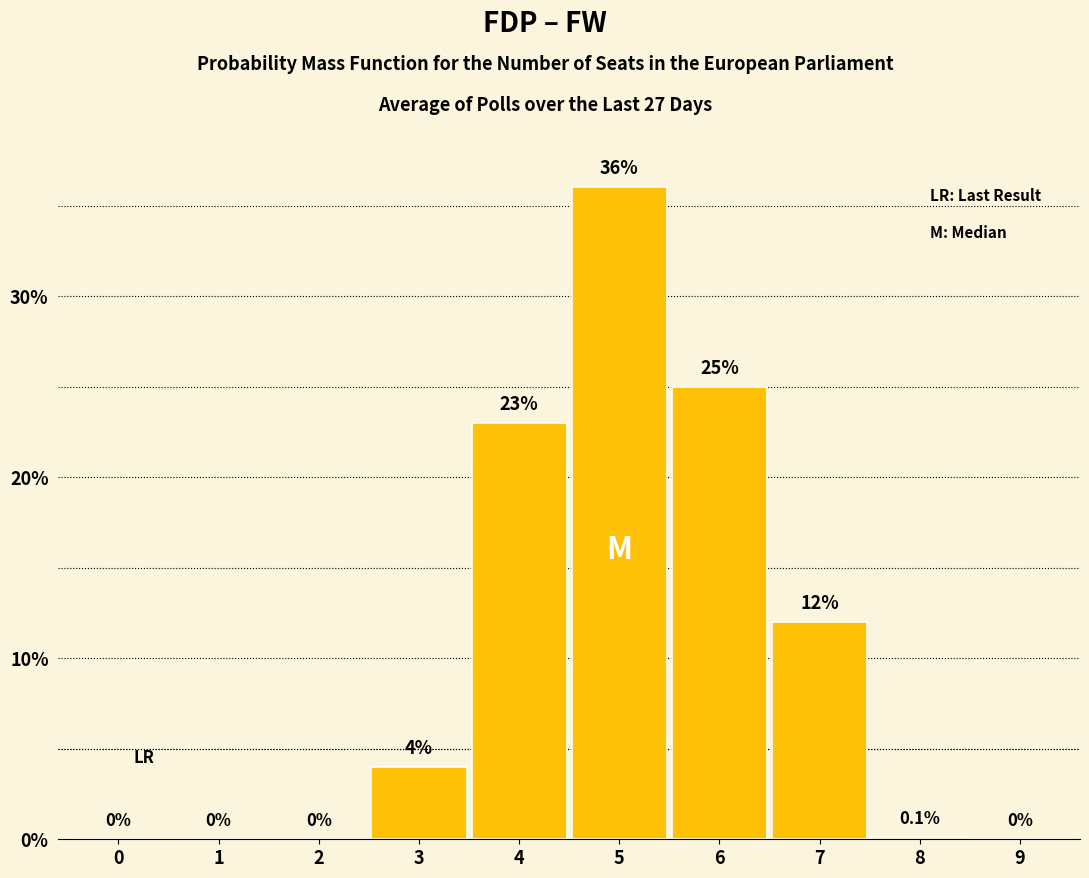

Reading right to left, list all the values displayed in this chart.

9=0.0	8=0.1	7=12.0	6=25.0	5=36.0	4=23.0	3=4.0	2=0.0	1=0.0	0=0.0